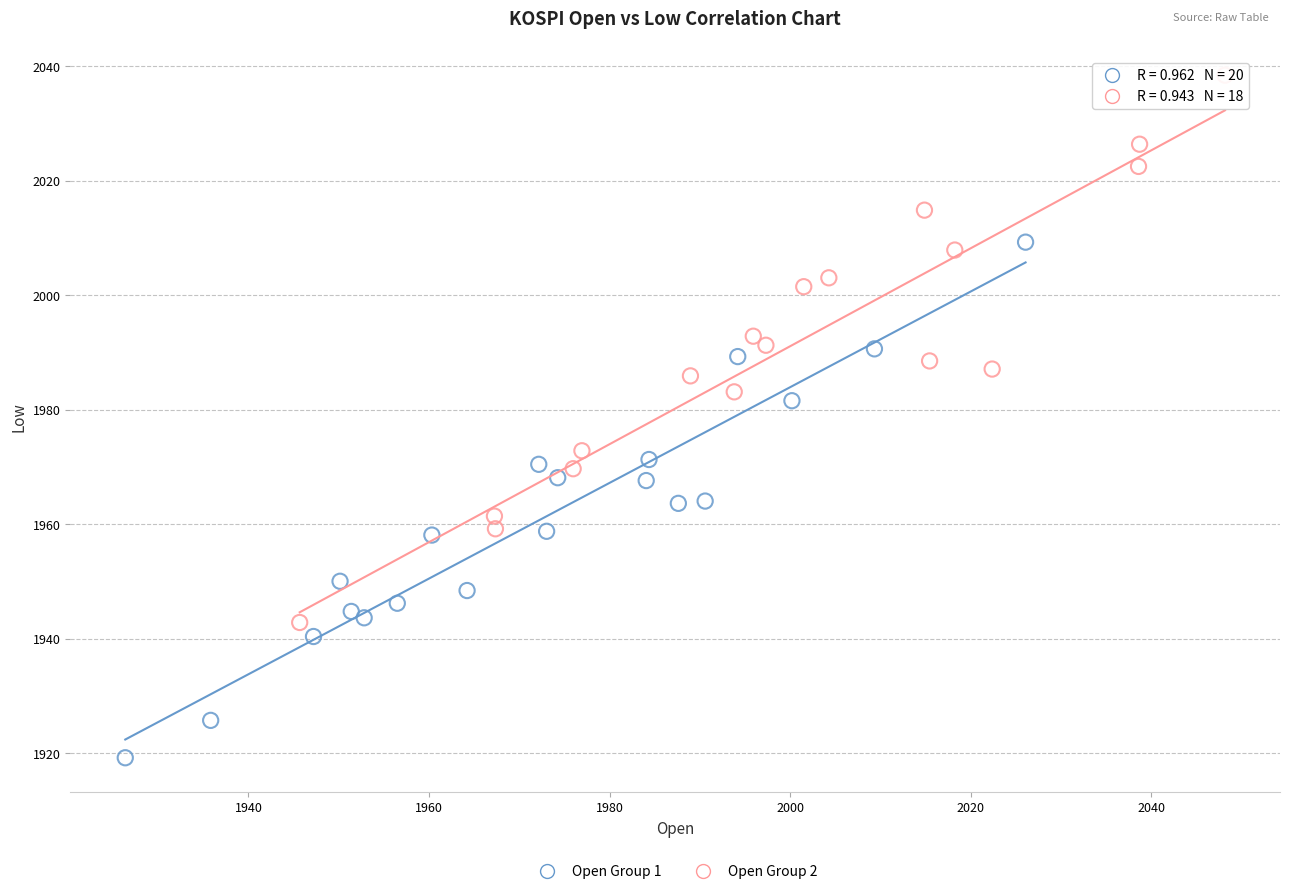

Which series reaches the maximum Y coordinate?

Open Group 2